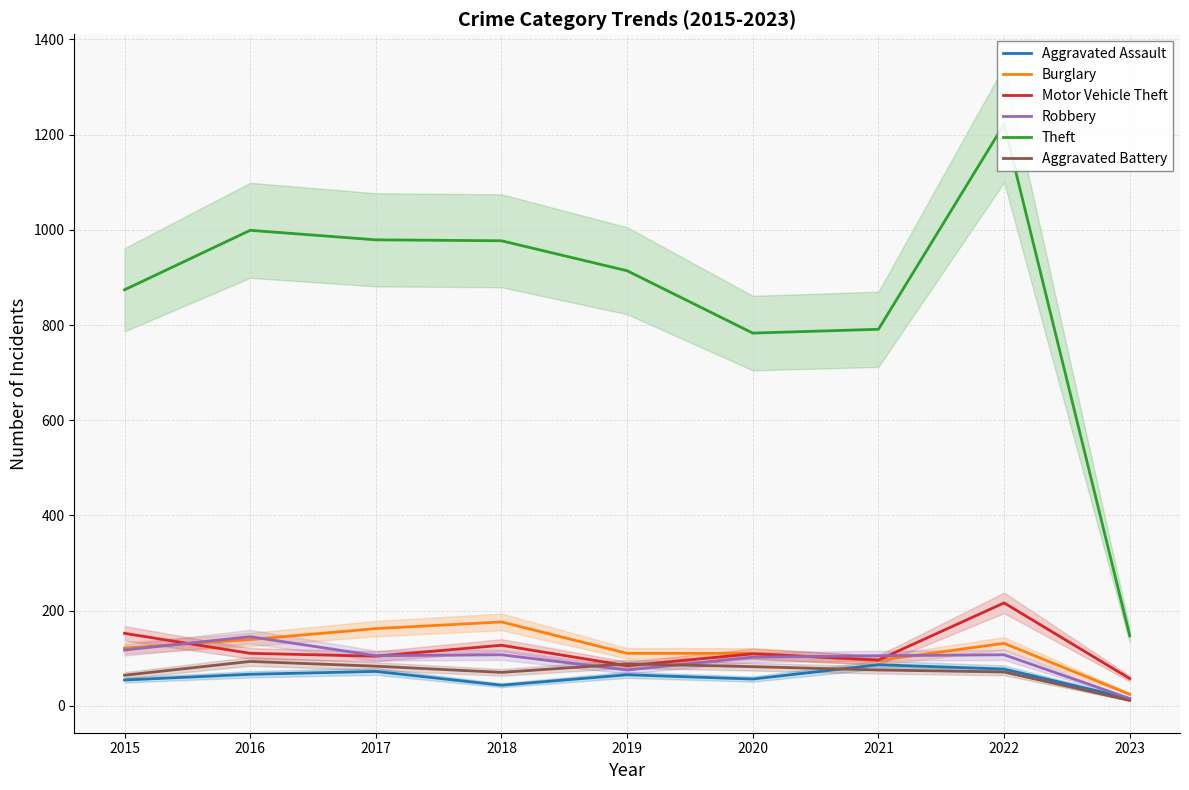

Reading left to right, extract all data points from this chart.

Aggravated Assault: 54	66	72	43	65	56	86	77	15
Burglary: 121	139	162	176	110	110	95	131	24
Motor Vehicle Theft: 152	110	104	127	84	109	96	216	57
Robbery: 117	145	105	107	75	102	105	107	15
Theft: 874	999	979	977	914	783	791	1222	147
Aggravated Battery: 64	93	83	70	88	82	75	71	11